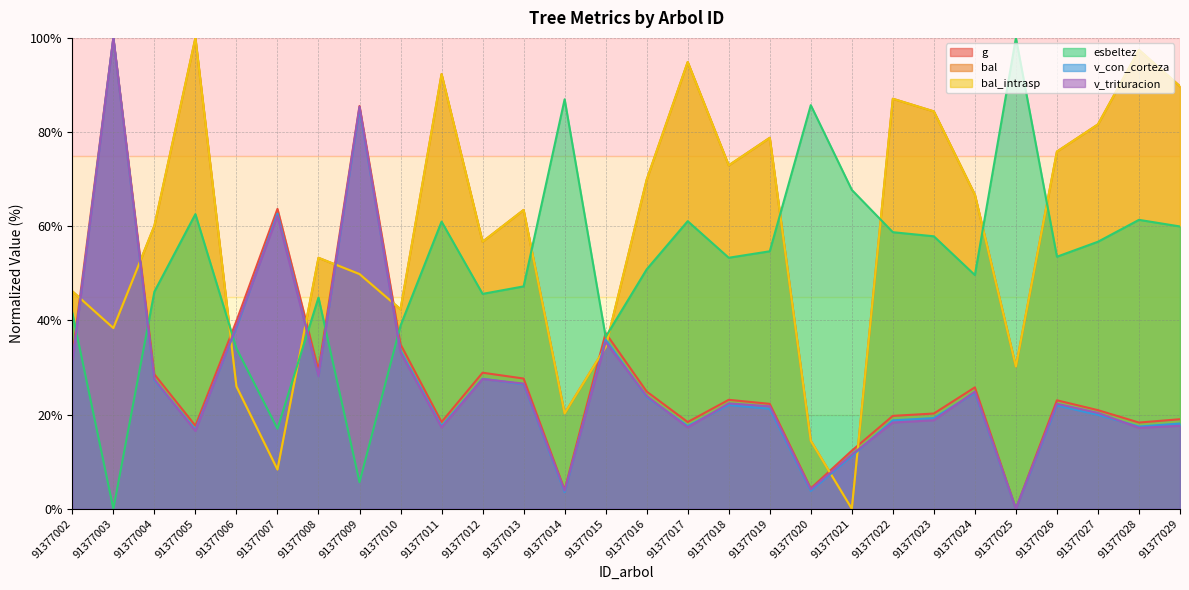

Reading right to left, extract all data points from this chart.

g: 91377029=19.0	91377028=18.3	91377027=20.9	91377026=23.0	91377025=0.0	91377024=25.8	91377023=20.2	91377022=19.7	91377021=12.3	91377020=4.3	91377019=22.3	91377018=23.1	91377017=18.4	91377016=24.9	91377015=37.3	91377014=4.0	91377013=27.7	91377012=28.9	91377011=18.4	91377010=34.9	91377009=85.5	91377008=29.5	91377007=63.7	91377006=39.9	91377005=17.6	91377004=28.5	91377003=100.0	91377002=32.4
bal: 91377029=89.7	91377028=97.4	91377027=81.6	91377026=75.9	91377025=30.2	91377024=66.7	91377023=84.4	91377022=87.1	91377021=0.0	91377020=14.4	91377019=78.8	91377018=72.9	91377017=94.9	91377016=69.9	91377015=34.3	91377014=20.2	91377013=63.5	91377012=56.7	91377011=92.3	91377010=42.4	91377009=49.8	91377008=53.3	91377007=8.3	91377006=26.0	91377005=100.0	91377004=60.1	91377003=38.4	91377002=46.2
bal_intrasp: 91377029=89.7	91377028=97.4	91377027=81.6	91377026=75.9	91377025=30.2	91377024=66.7	91377023=84.4	91377022=87.1	91377021=0.0	91377020=14.4	91377019=78.8	91377018=72.9	91377017=94.9	91377016=69.9	91377015=34.3	91377014=20.2	91377013=63.5	91377012=56.7	91377011=92.3	91377010=42.4	91377009=49.8	91377008=53.3	91377007=8.3	91377006=26.0	91377005=100.0	91377004=60.1	91377003=38.4	91377002=46.2
esbeltez: 91377029=60.0	91377028=61.4	91377027=56.7	91377026=53.5	91377025=100.0	91377024=49.6	91377023=57.9	91377022=58.7	91377021=67.7	91377020=85.7	91377019=54.7	91377018=53.3	91377017=61.1	91377016=50.8	91377015=36.5	91377014=87.0	91377013=47.2	91377012=45.6	91377011=61.0	91377010=38.9	91377009=5.6	91377008=44.9	91377007=17.0	91377006=34.1	91377005=62.6	91377004=46.1	91377003=0.0	91377002=41.6
v_con_corteza: 91377029=18.1	91377028=17.5	91377027=19.9	91377026=21.9	91377025=0.0	91377024=24.6	91377023=19.2	91377022=18.8	91377021=11.2	91377020=3.8	91377019=21.2	91377018=22.0	91377017=17.6	91377016=23.7	91377015=35.9	91377014=3.5	91377013=26.4	91377012=27.6	91377011=17.5	91377010=33.5	91377009=84.9	91377008=28.2	91377007=62.7	91377006=38.5	91377005=16.8	91377004=27.3	91377003=100.0	91377002=31.0
v_trituracion: 91377029=17.6	91377028=17.2	91377027=20.4	91377026=22.3	91377025=0.0	91377024=24.9	91377023=18.8	91377022=18.3	91377021=11.5	91377020=4.1	91377019=21.8	91377018=22.4	91377017=17.3	91377016=24.0	91377015=35.4	91377014=3.8	91377013=26.6	91377012=27.5	91377011=17.3	91377010=33.2	91377009=85.4	91377008=28.2	91377007=62.2	91377006=38.8	91377005=16.5	91377004=27.5	91377003=100.0	91377002=30.8